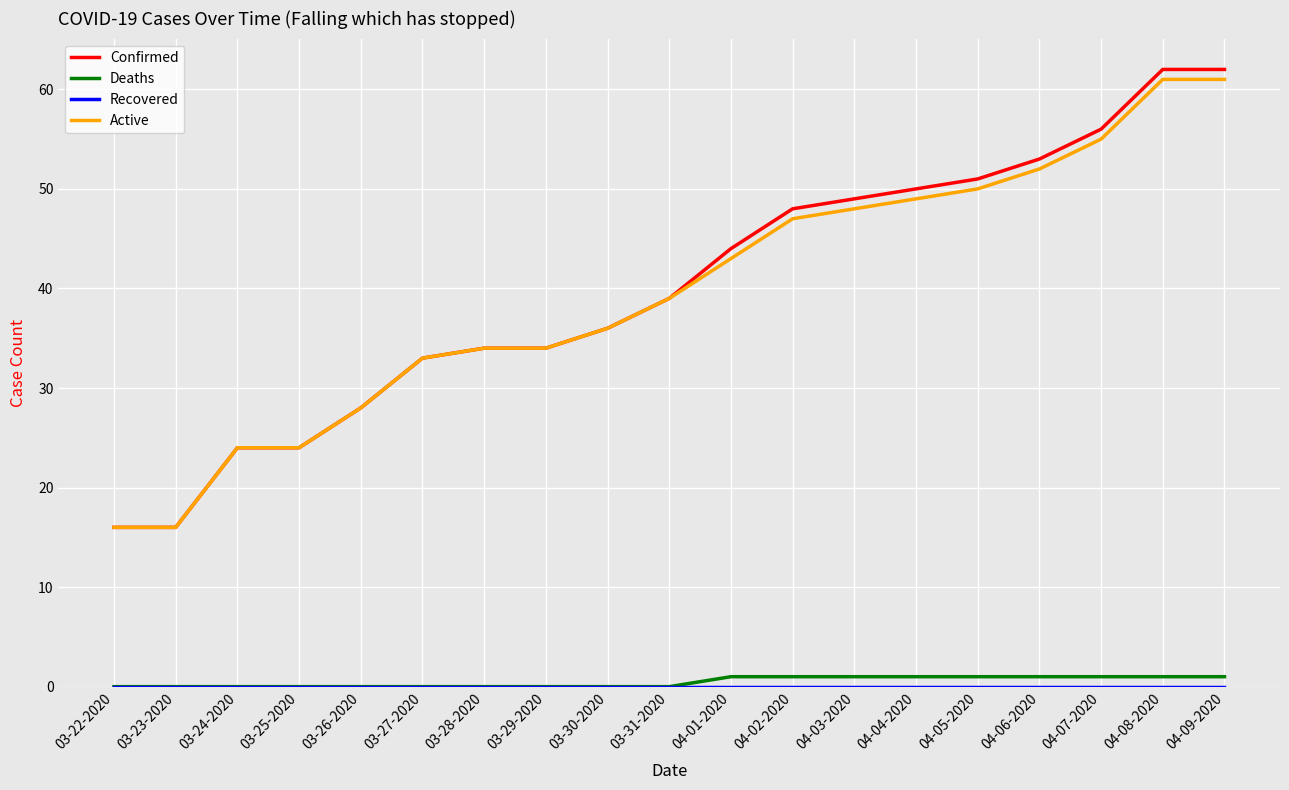

What is the spread (max minus min) of values at 03-23-2020?

16